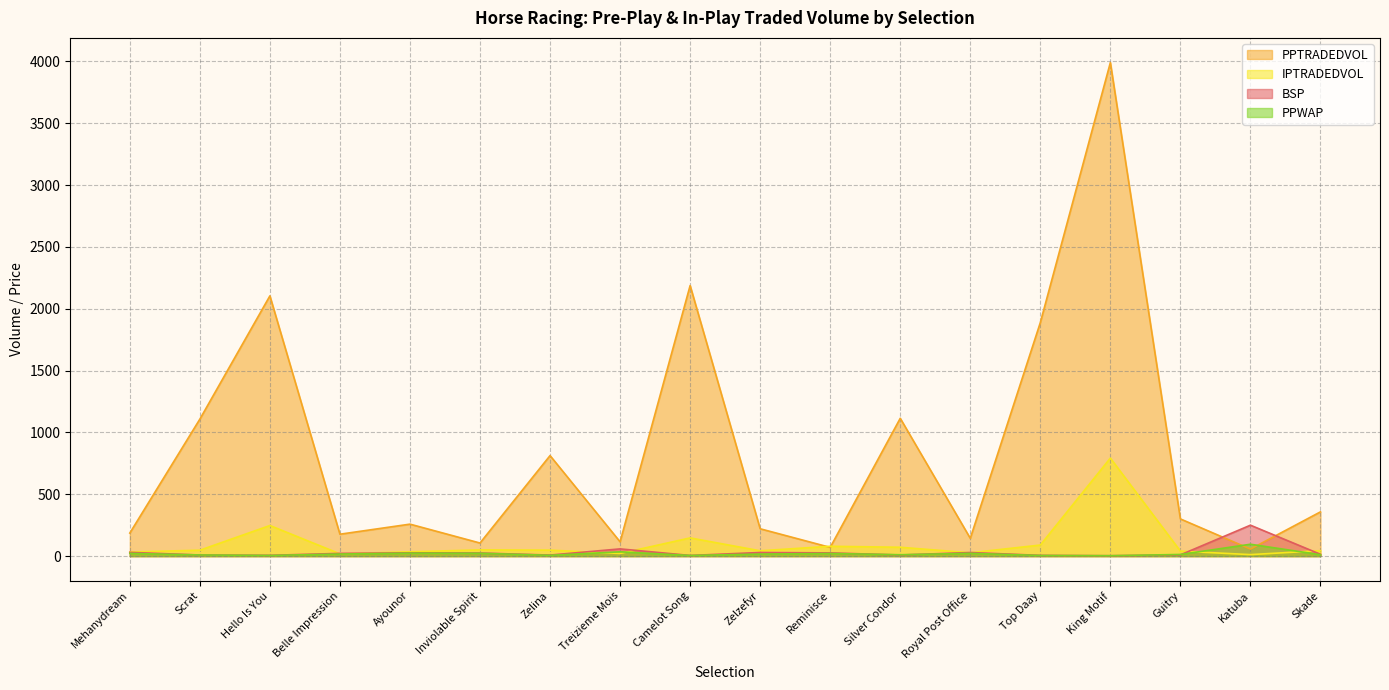

How many categories are shown in the chart?

18